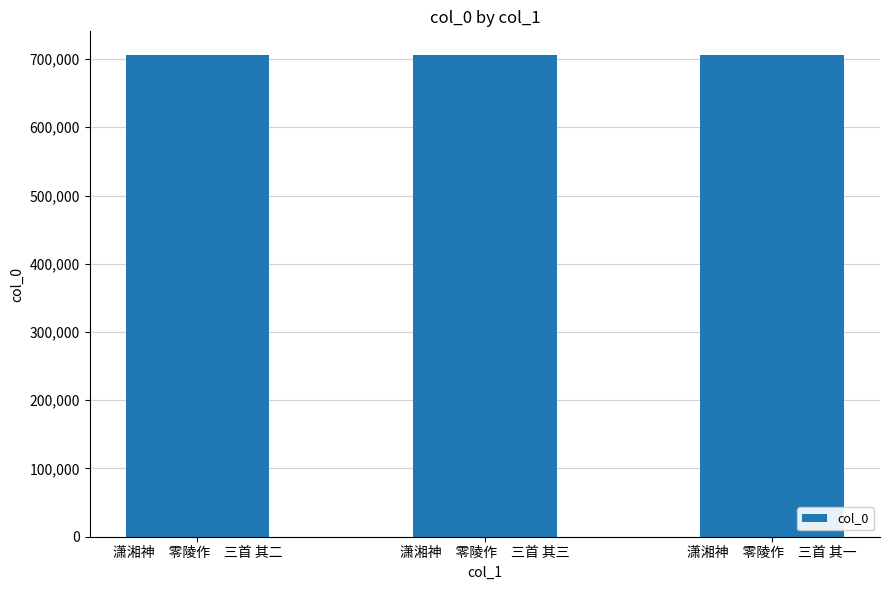

What is the value of the 2nd bar from the left?

705342